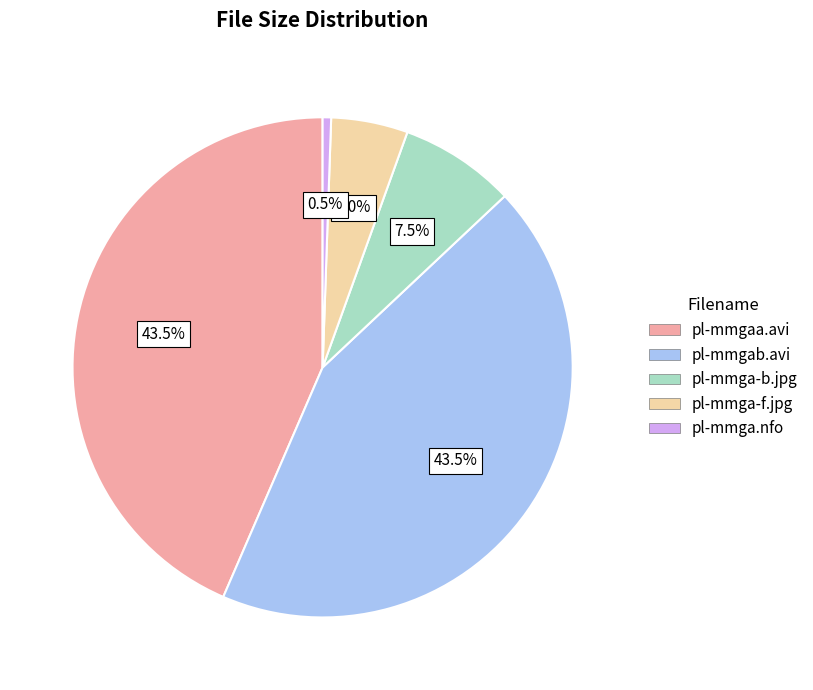

Is there a majority slice in this chart?

No